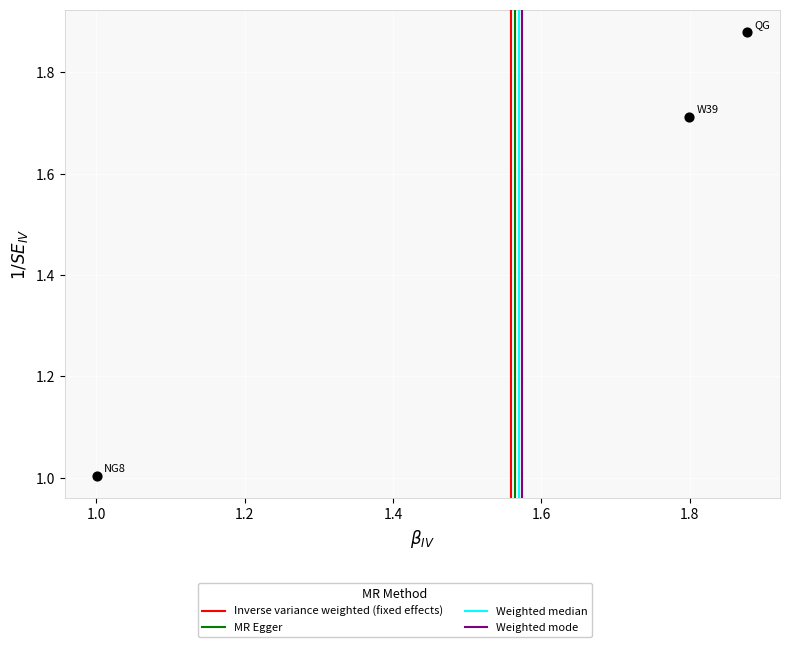

What is the average X value?

1.6